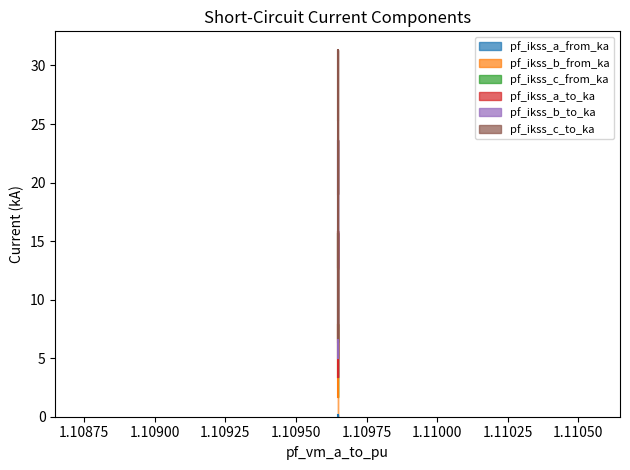

Reading left to right, extract all data points from this chart.

pf_ikss_a_from_ka: Line_0=1.7	Line_1=7.9	Line_2=6.4
pf_ikss_b_from_ka: Line_0=3.4	Line_1=15.7	Line_2=12.7
pf_ikss_c_from_ka: Line_0=3.4	Line_1=15.8	Line_2=12.8
pf_ikss_a_to_ka: Line_0=0.0	Line_1=0.2	Line_2=0.1
pf_ikss_b_to_ka: Line_0=5.1	Line_1=23.6	Line_2=19.1
pf_ikss_c_to_ka: Line_0=6.7	Line_1=31.3	Line_2=25.3